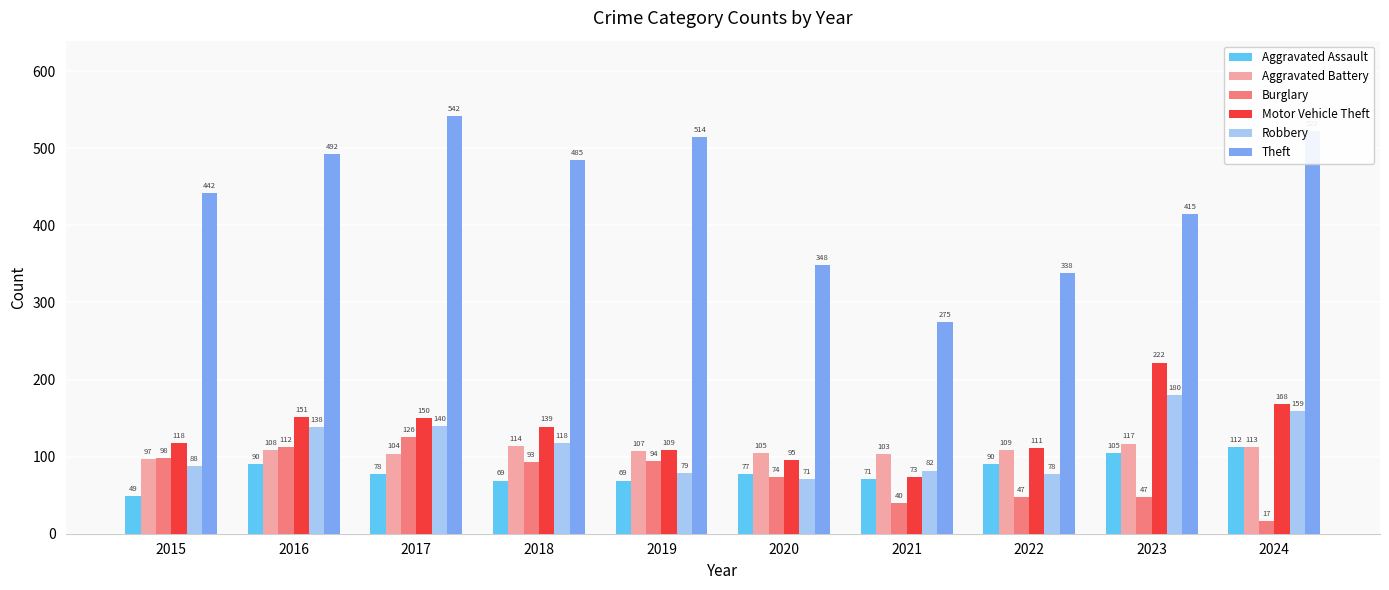

Rank the series by their maximum value, from lowest to highest.

Aggravated Assault, Aggravated Battery, Burglary, Robbery, Motor Vehicle Theft, Theft